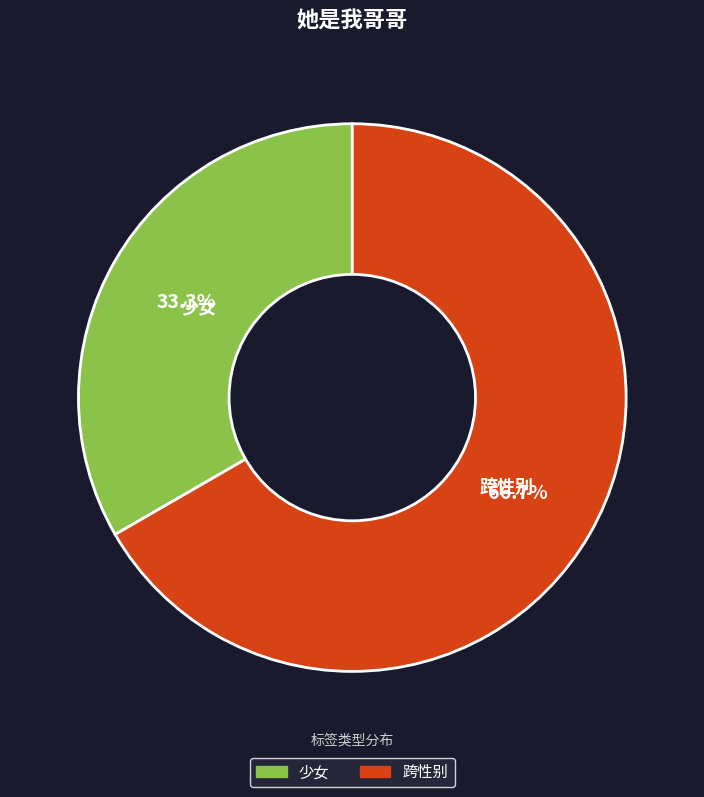

How many segments does this pie chart have?

2